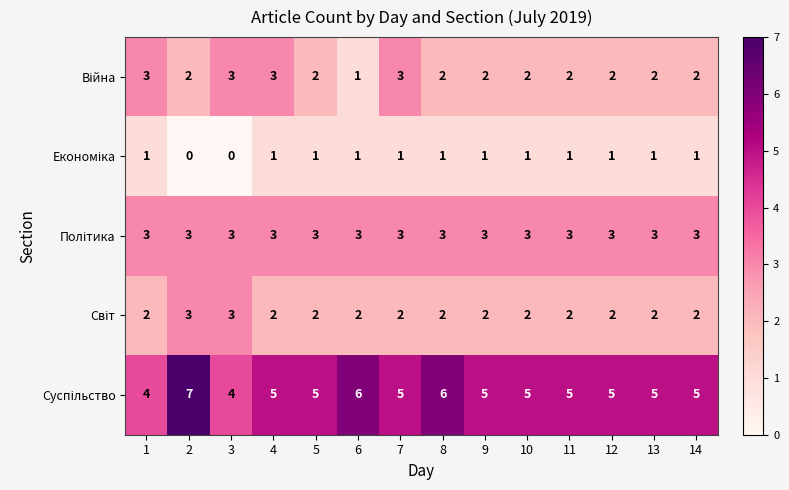

What is the maximum value shown in the chart?

7